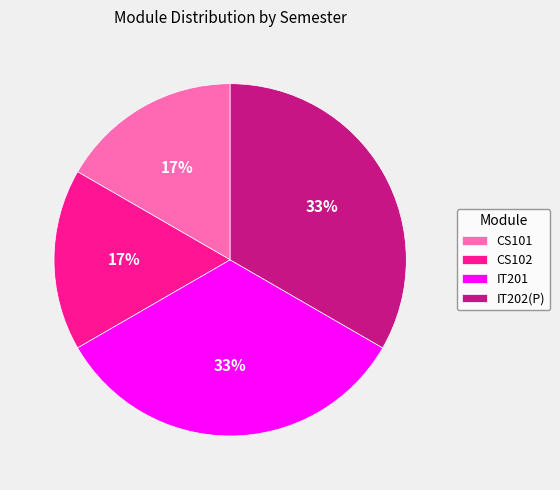

Count the number of slices in the pie.

4